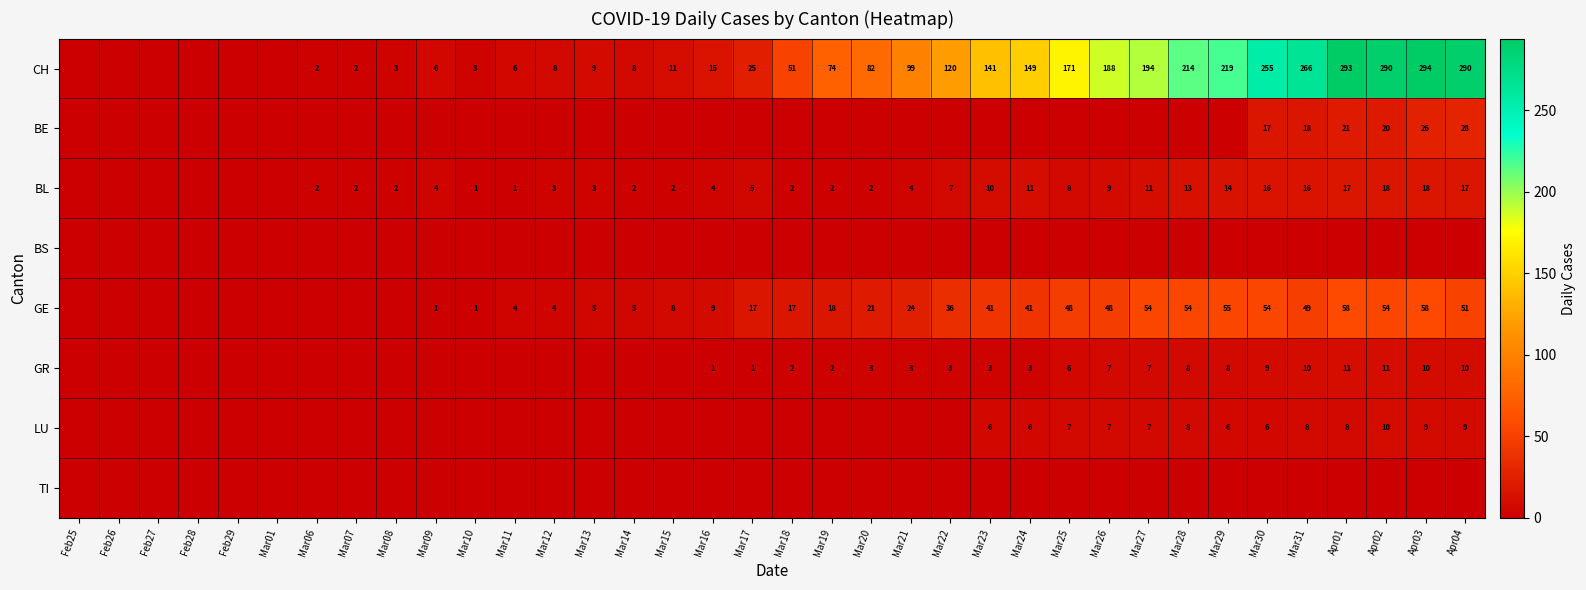

The value of BL at Mar24 is 15. True or false?

False